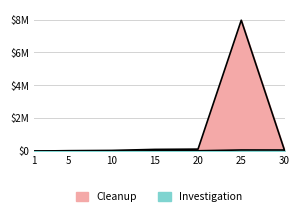

How many data points in Investigation are above 18910?

3